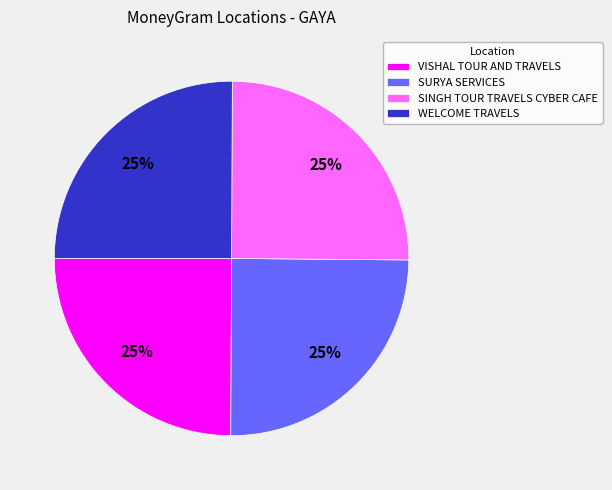

Is there any slice that represents more than half of the pie?

No